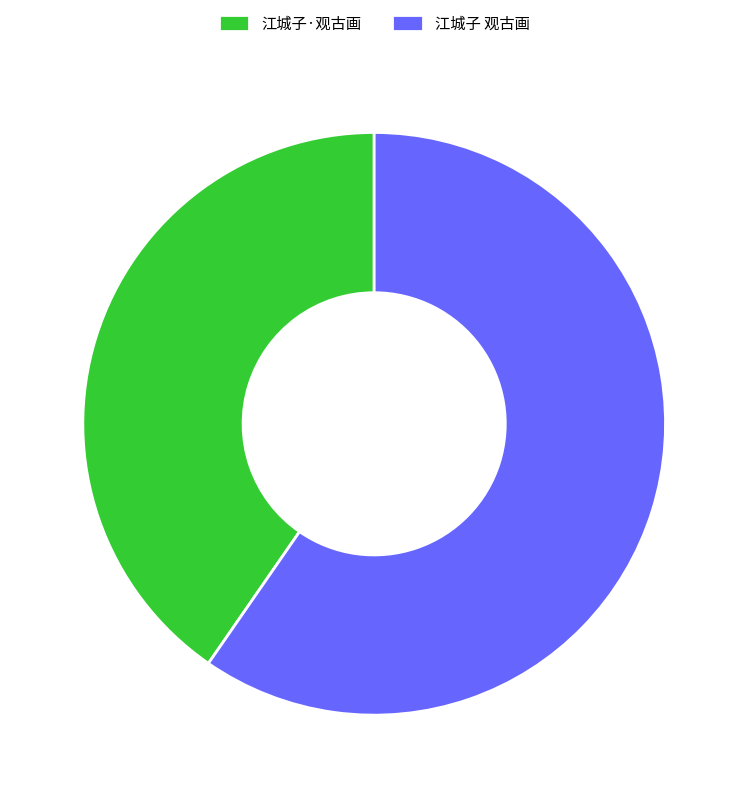

What is the ratio of the value at 江城子·观古画 to the value at 江城子 观古画?

0.7